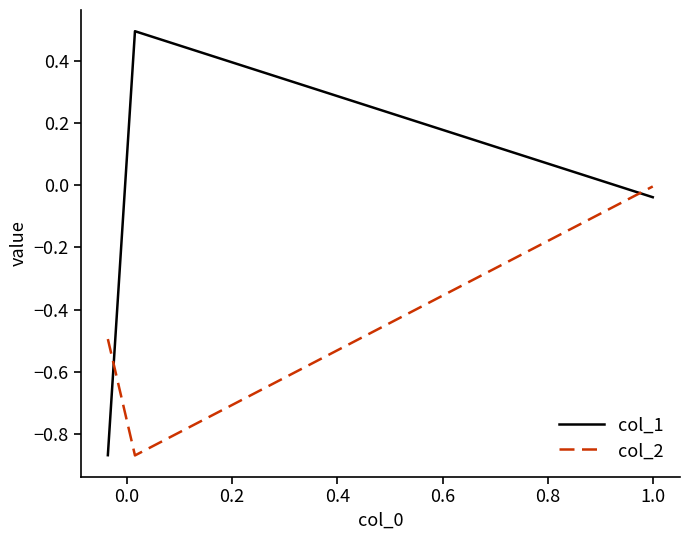

Which series has the largest total across all categories?

col_1